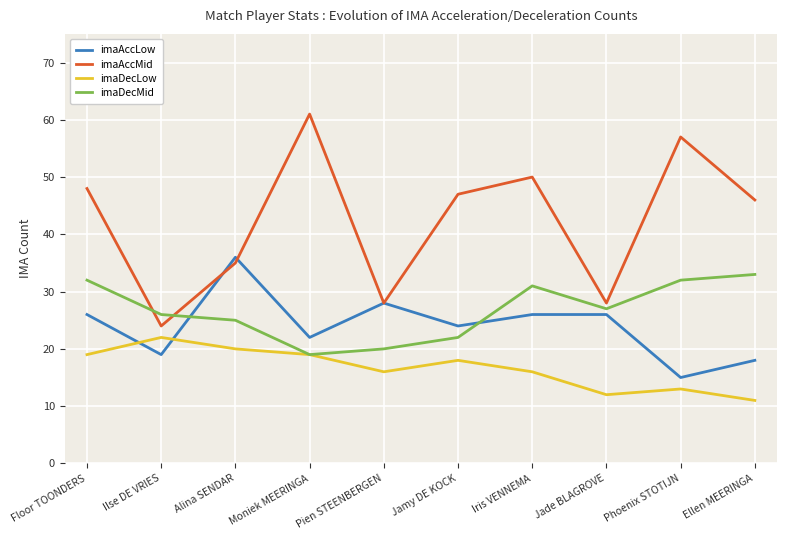

What position from the left is Iris VENNEMA?

7